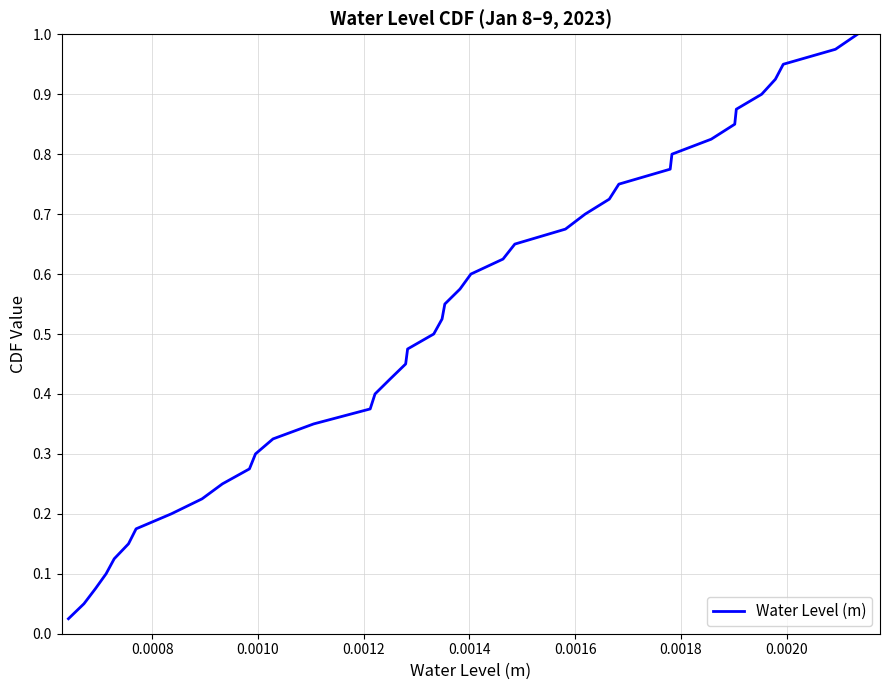

How many distinct data groups are displayed?

1